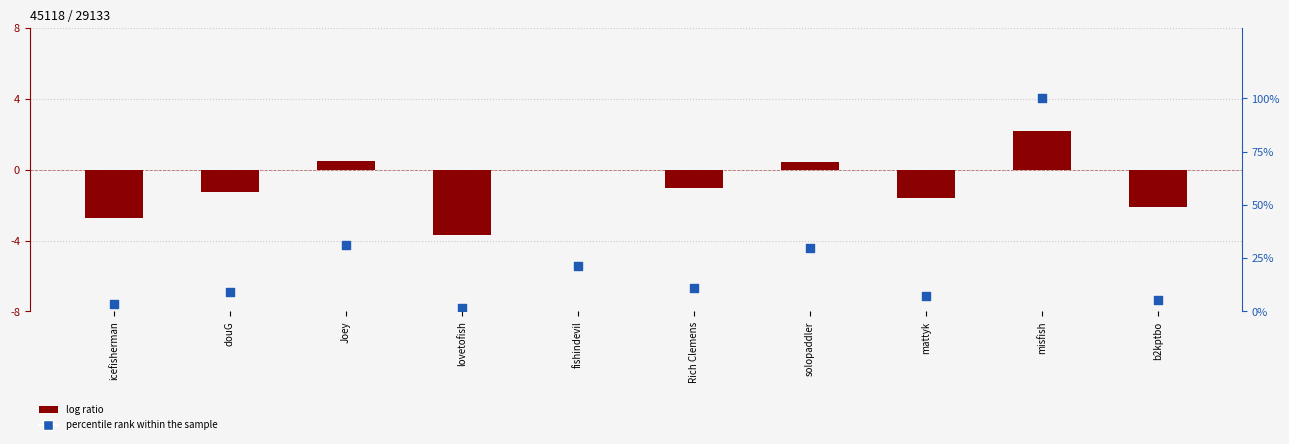

Which series reaches the minimum Y coordinate?

col_3